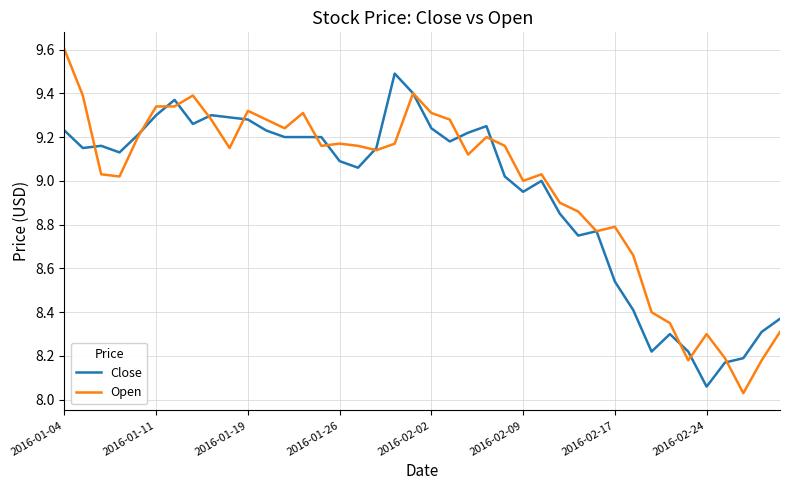

Rank the series by their maximum value, from highest to lowest.

Open, Close